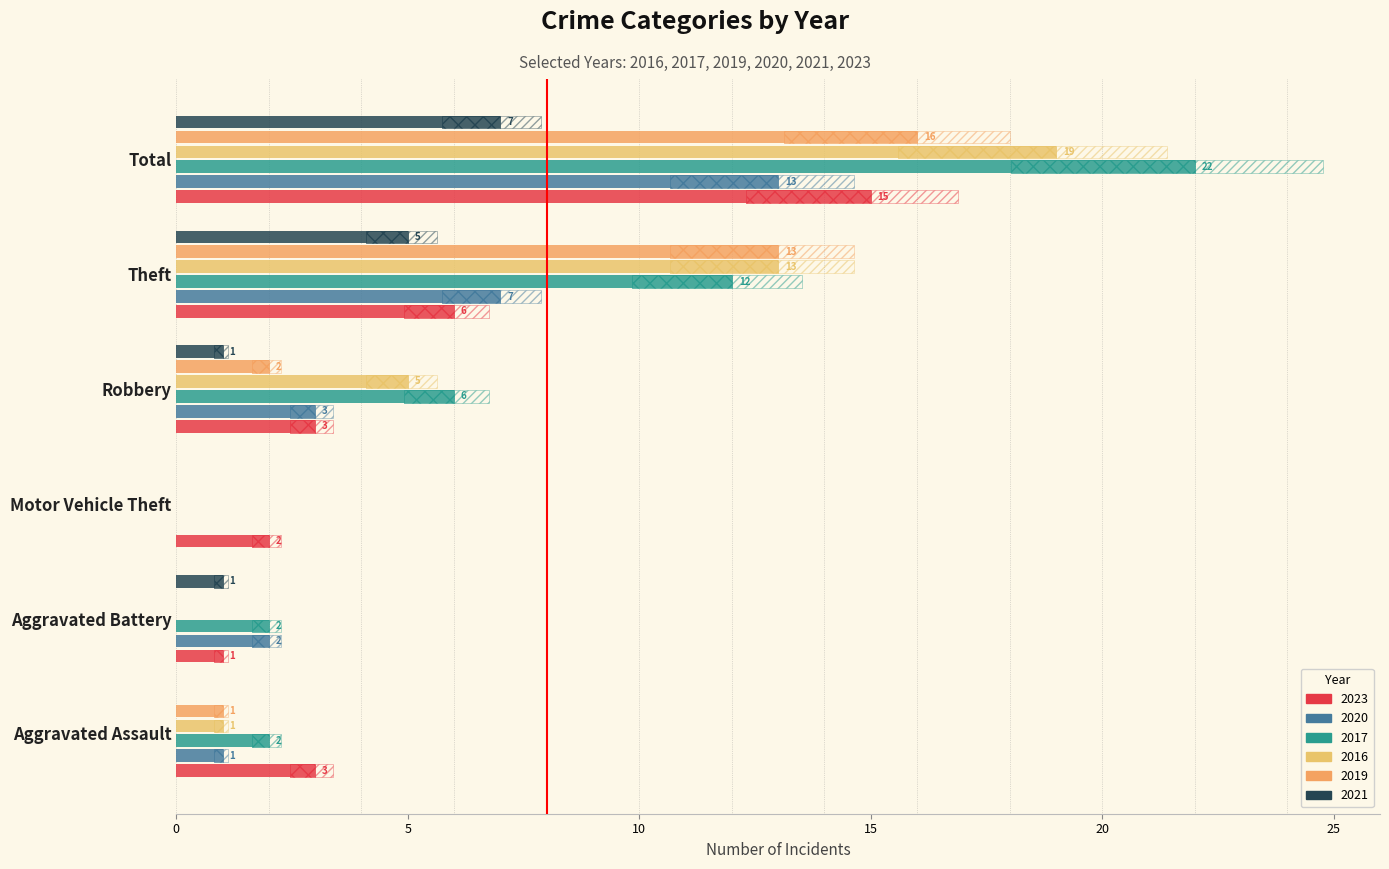

List the labels in order of 2016 value, smallest first.

Aggravated Battery, Motor Vehicle Theft, Aggravated Assault, Robbery, Theft, Total